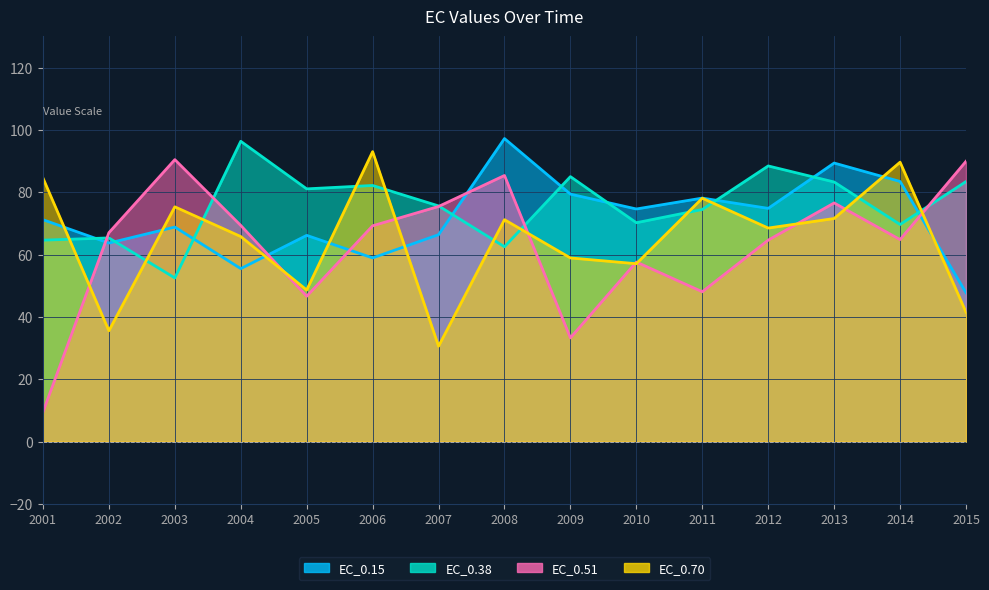

True or false: EC_0.38 has more than 0 interior local peaks.

True